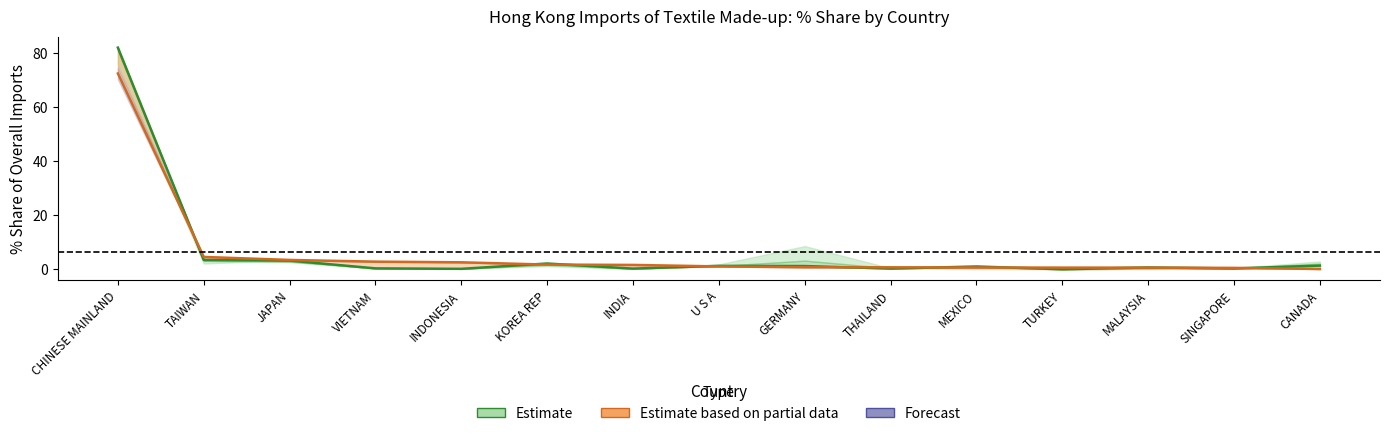

What is the difference between the Estimate partial (2020) values at CHINESE MAINLAND and MALAYSIA?

71.8